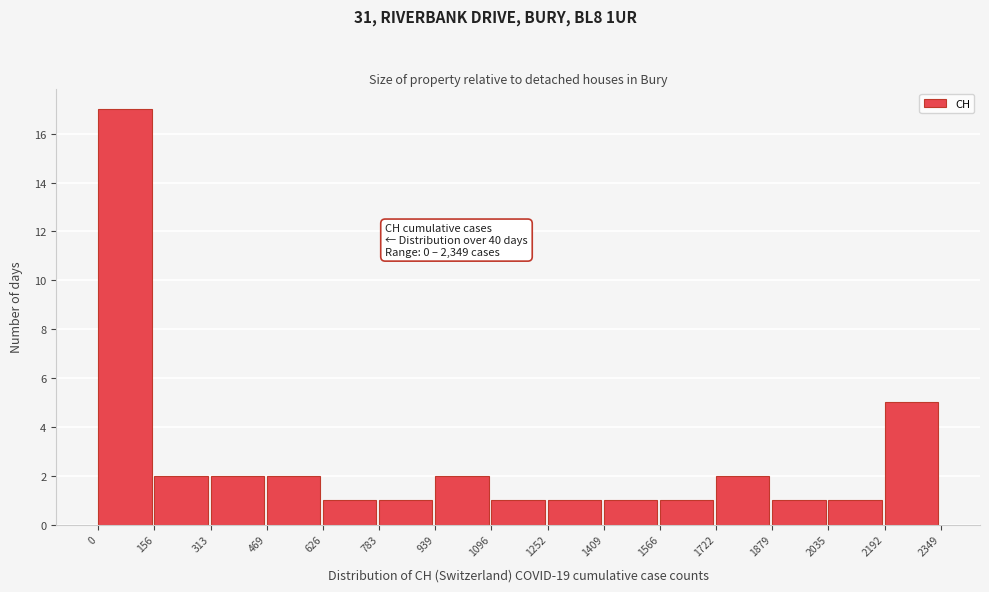

Which range on the x-axis has the tallest bar?

0 to 156